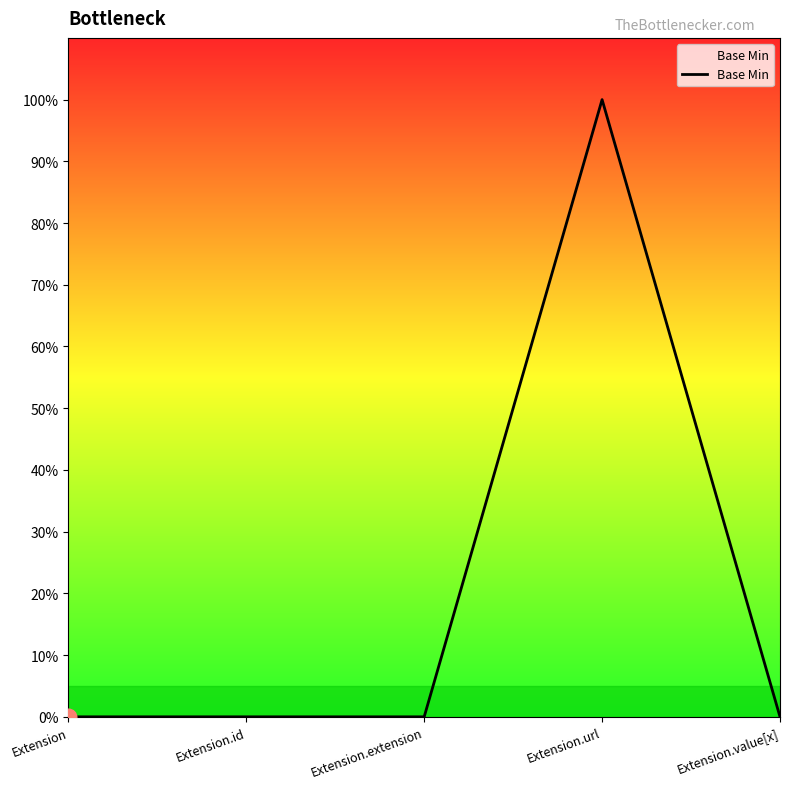

Is this an area chart (filled region under the line)?

Yes